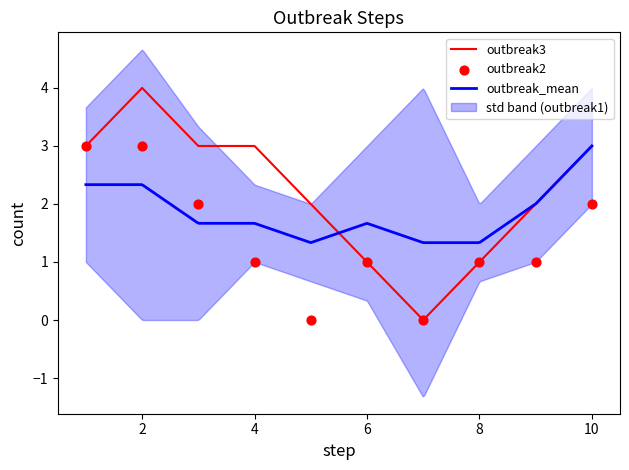

True or false: outbreak3 has a value of 2 at 4.

False